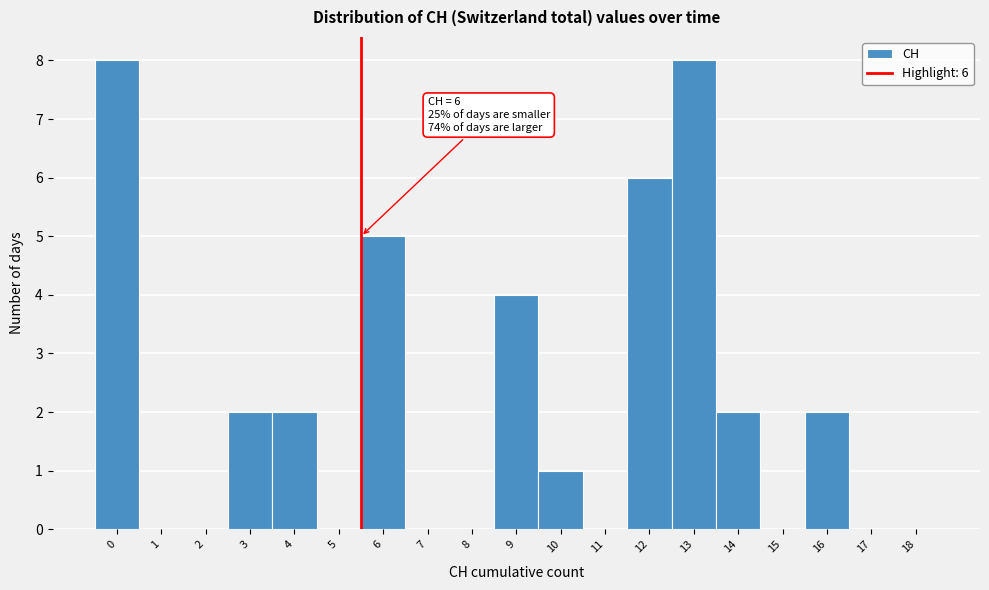

Reading left to right, what are all the values shown in this chart?

0=8	1=0	2=0	3=2	4=2	5=0	6=5	7=0	8=0	9=4	10=1	11=0	12=6	13=8	14=2	15=0	16=2	17=0	18=0